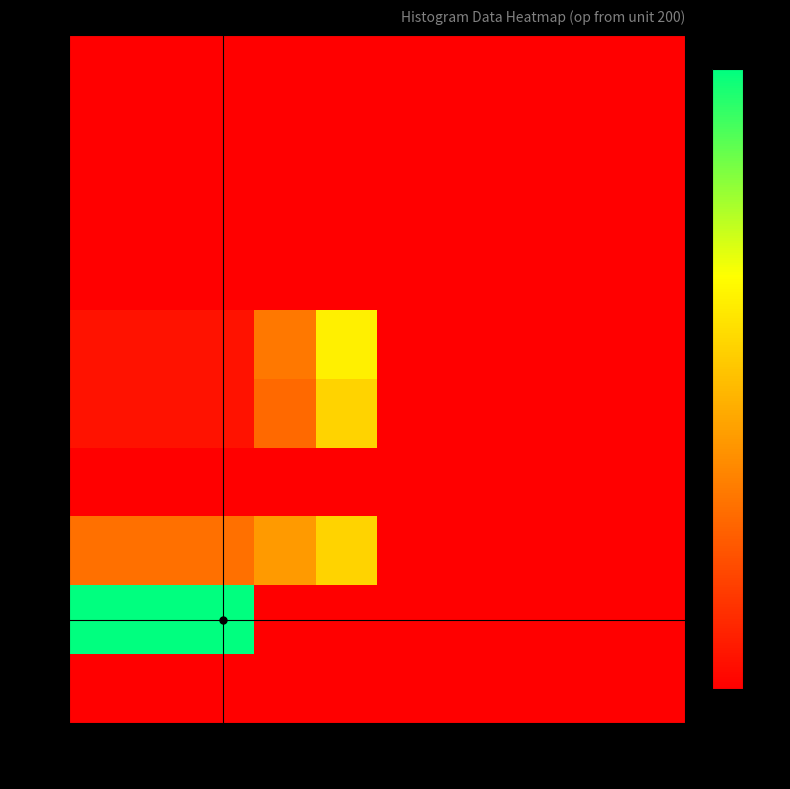

Rank the series by their maximum value, from lowest to highest.

bin_0, bin_3, bin_6, bin_7, bin_8, bin_9, bin_4, bin_2, bin_5, bin_1